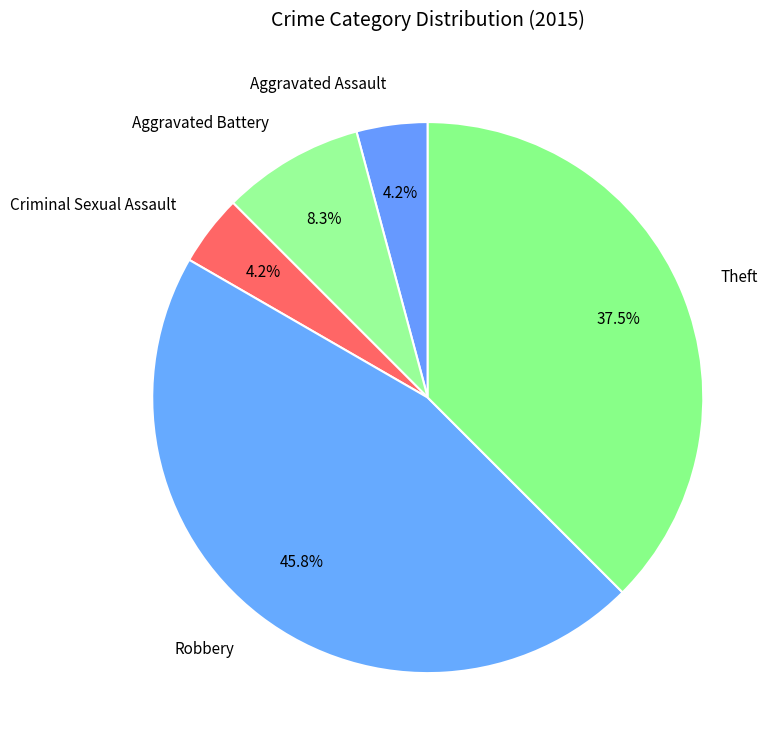

Which has a higher value, Aggravated Assault or Aggravated Battery?

Aggravated Battery